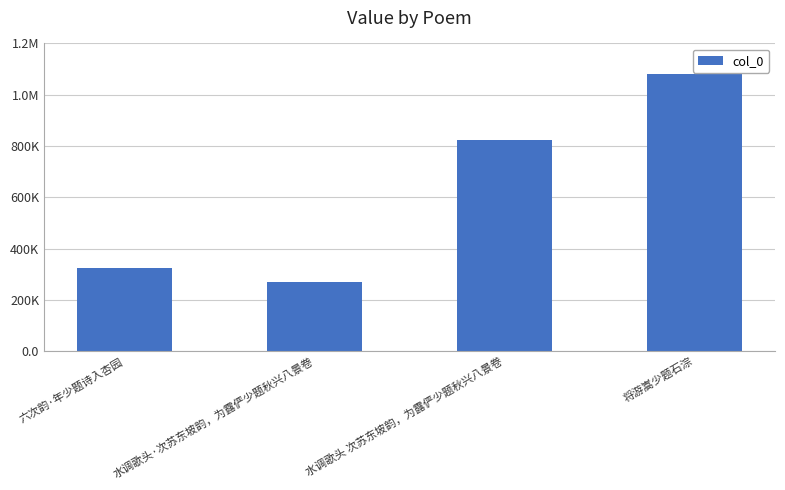

List the labels in order of value, largest first.

将游嵩少题石淙, 水调歌头 次苏东坡韵，为露俨少题秋兴八景卷, 六次韵·年少题诗入杏园, 水调歌头·次苏东坡韵，为露俨少题秋兴八景卷